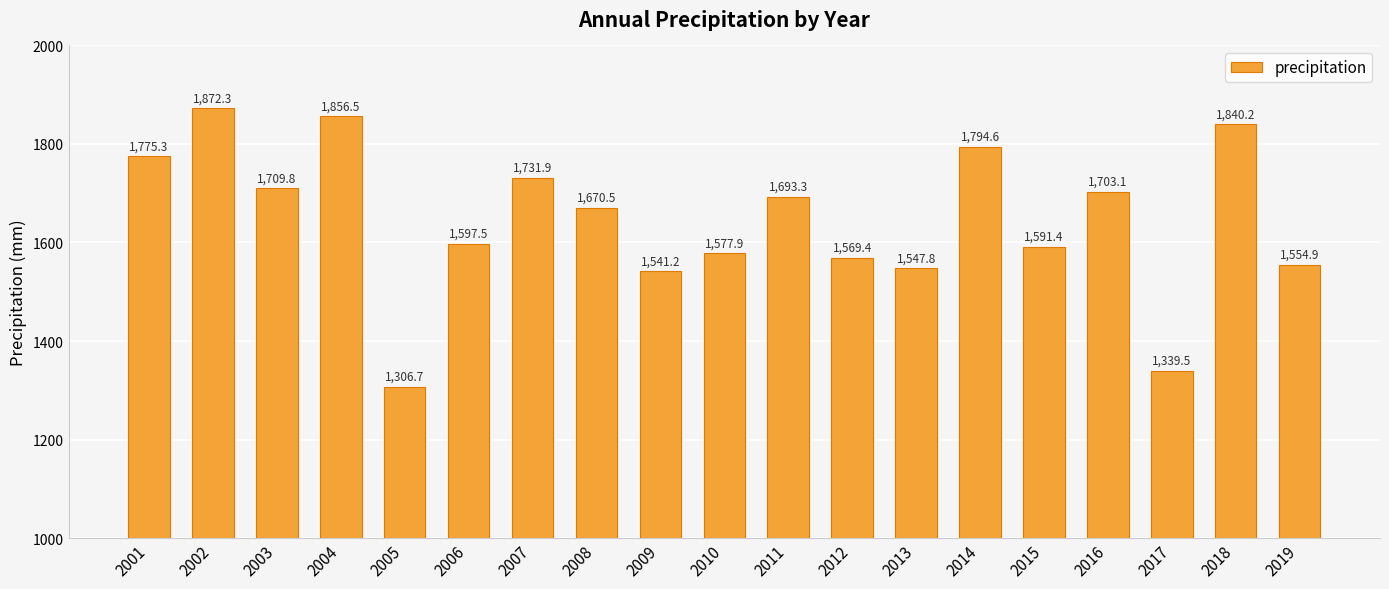

Read the value at 2008.

1670.5